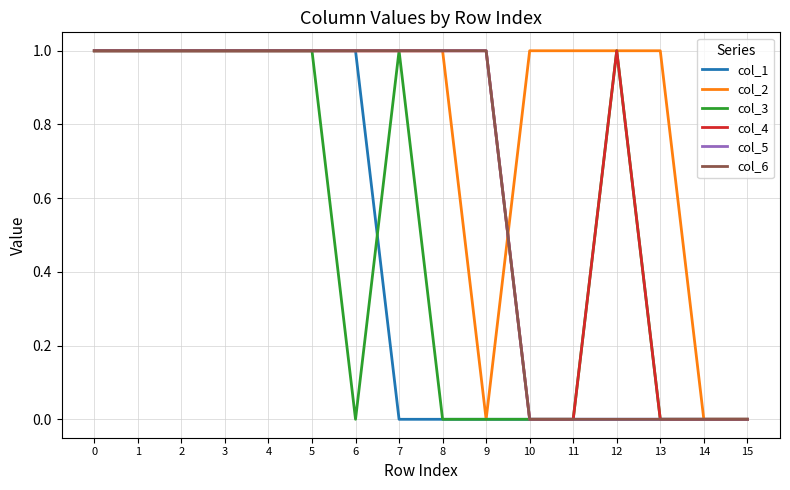

How many lines are shown in the chart?

6